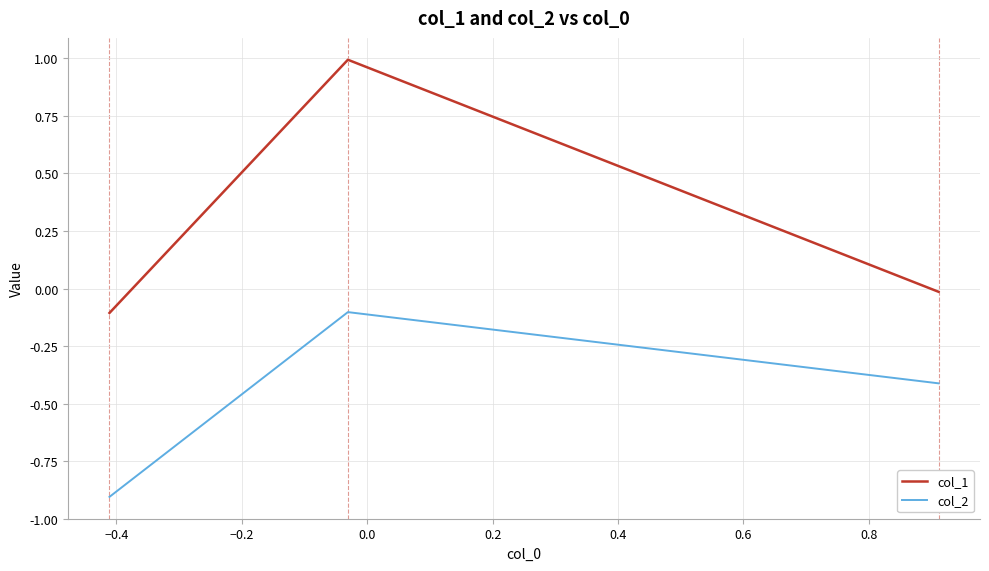

Which series has the largest range (max minus min)?

col_1